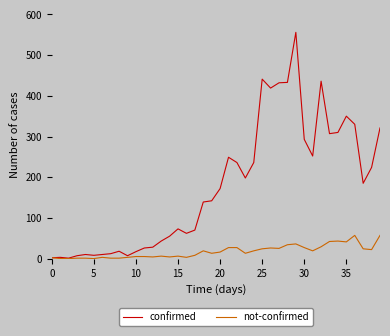

List the series in order of their peak value, highest first.

confirmed, not-confirmed